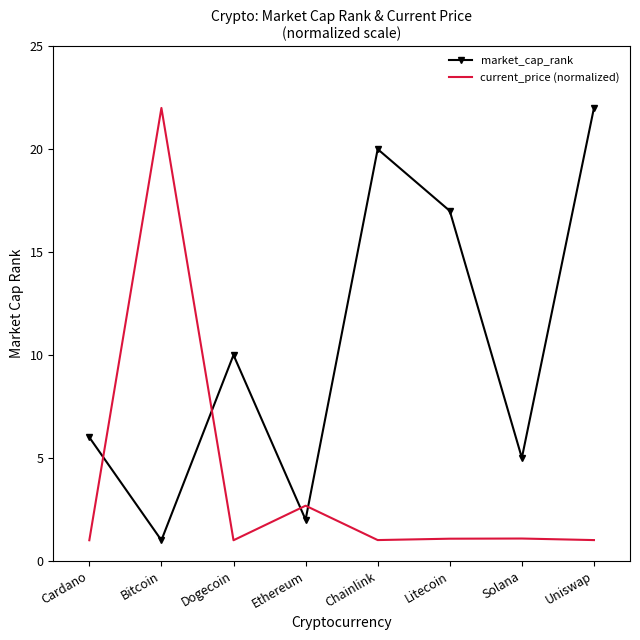

Is it true that market_cap_rank equals 1.0 at Bitcoin?

True